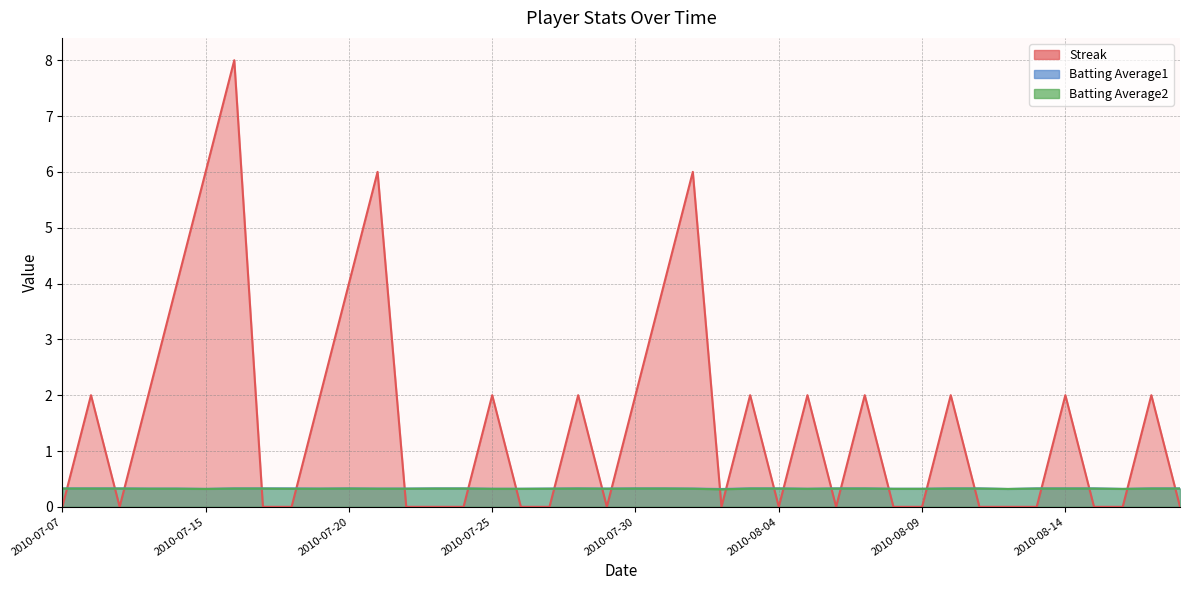

Between 2010-07-07 and 2010-07-24, which is larger?

2010-07-07